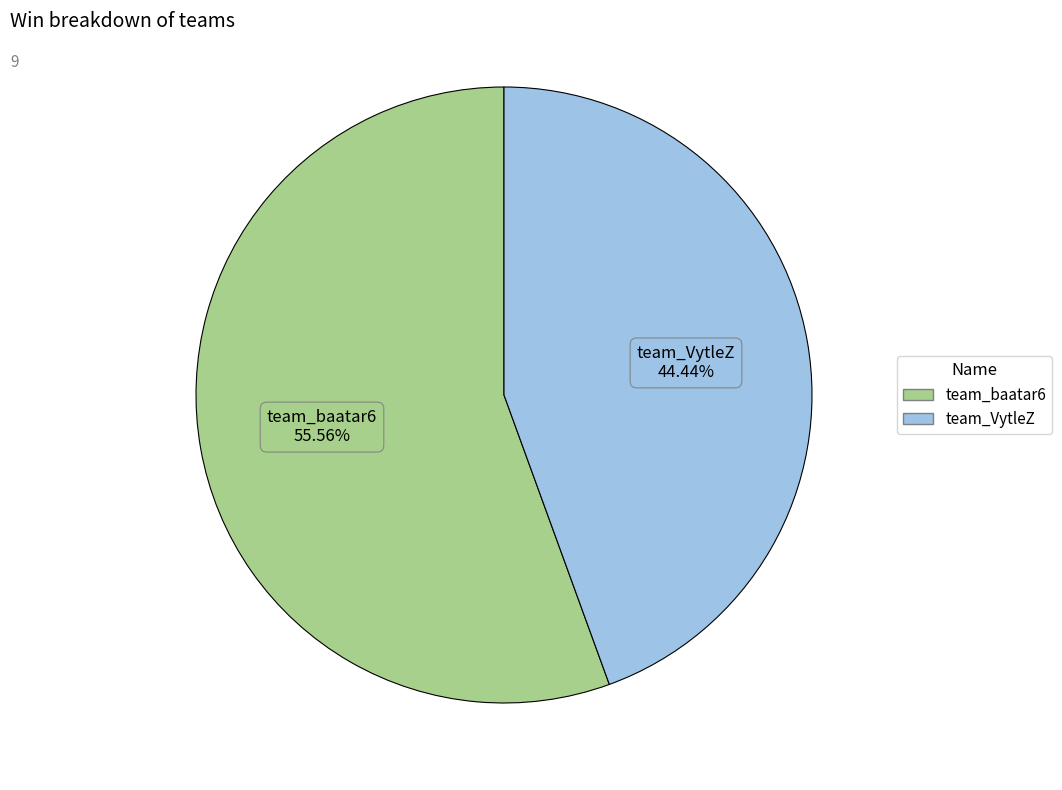

How many slices are in this pie chart?

2